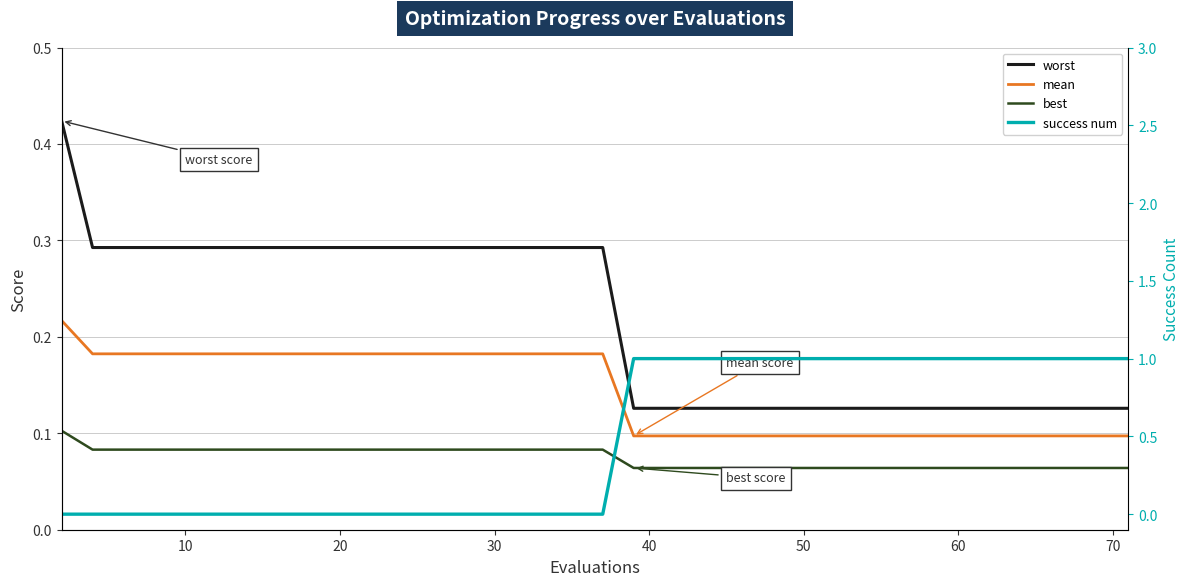

Which has a higher value, 10 or 27?

10